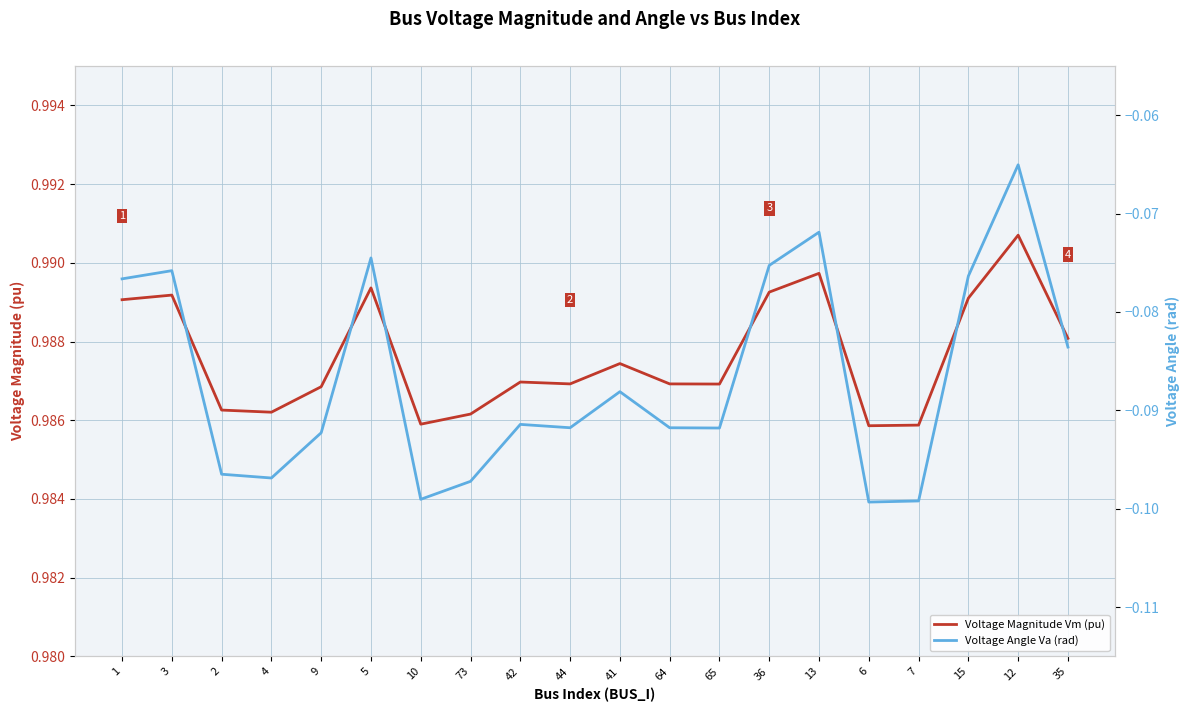

Which series has the largest range (max minus min)?

Voltage Angle Va (rad)